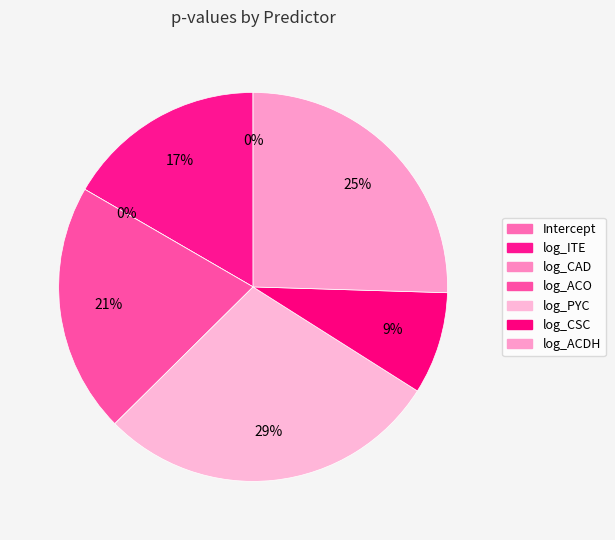

Which has a higher value, log_ITE or log_CAD?

log_ITE